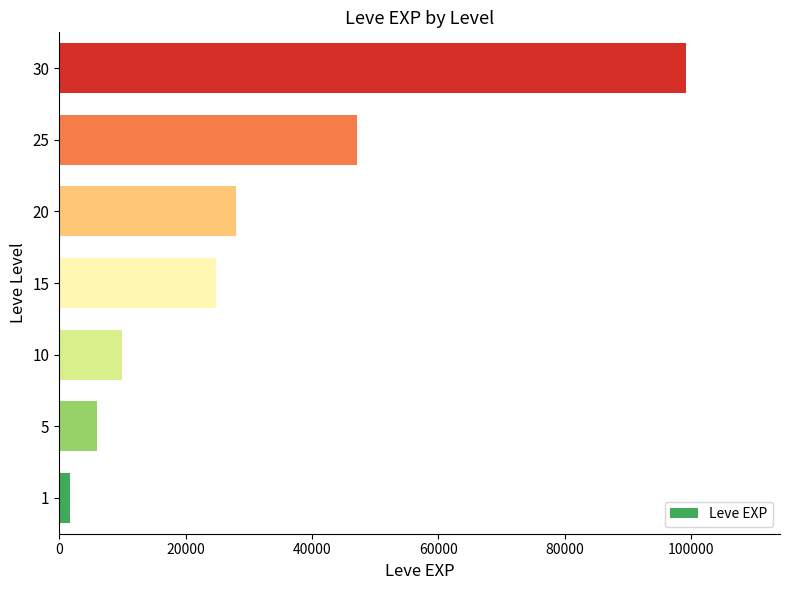

Reading bottom to top, list all the values displayed in this chart.

1690	6030	9990	24790	28010	47200	99220